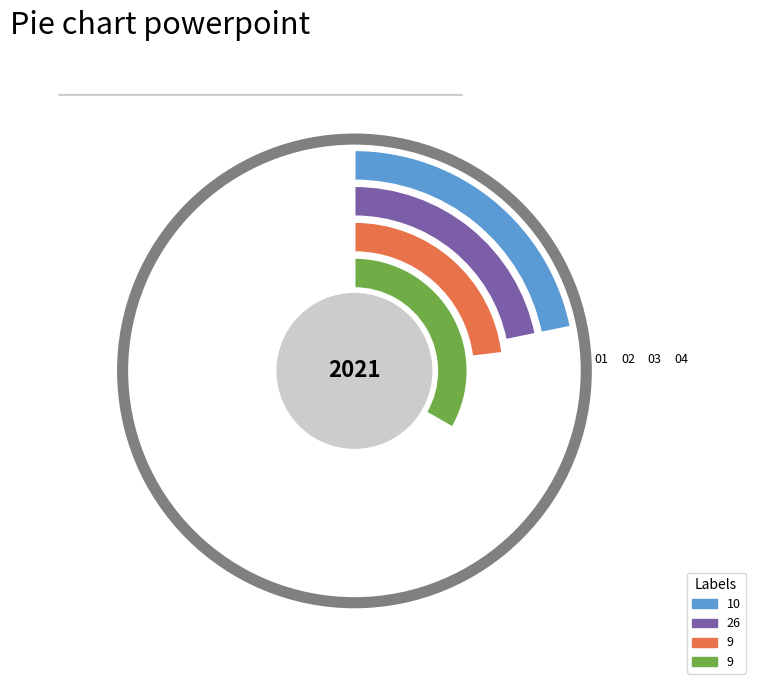

How many slices are in this pie chart?

4